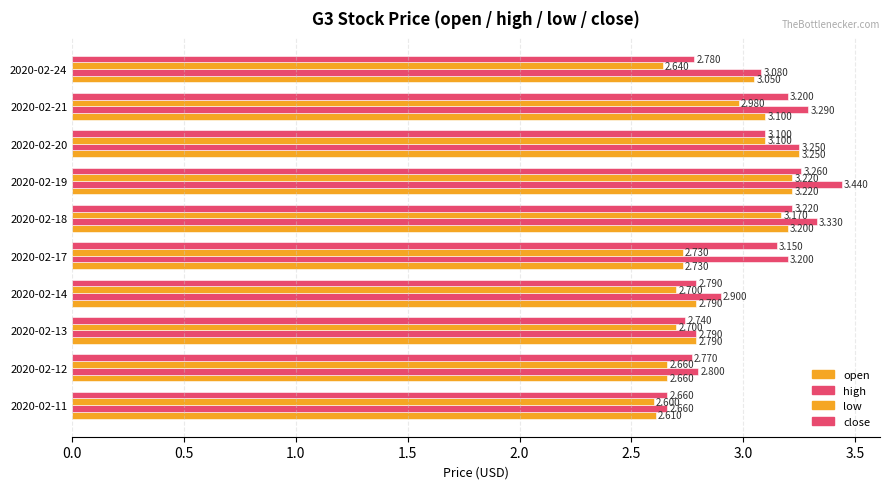

Count the number of categories in the chart.

10